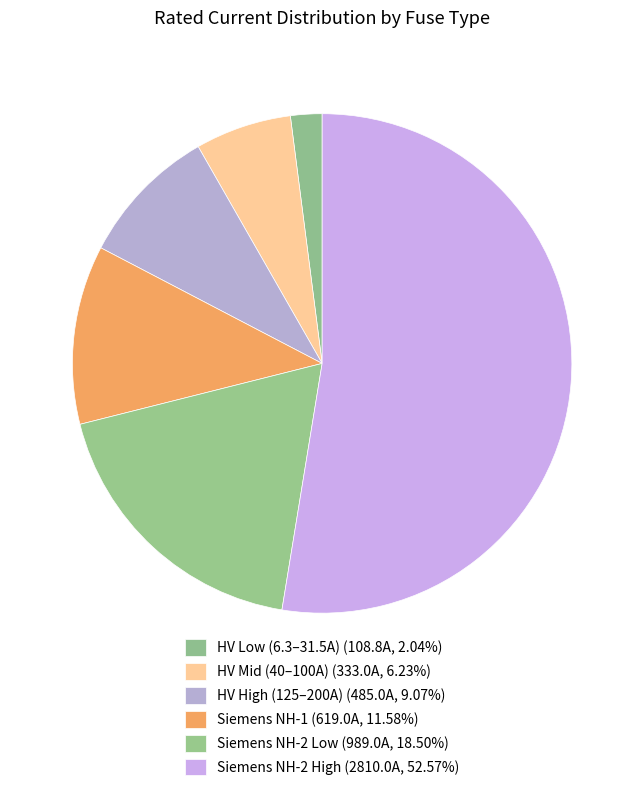

How many slices are in this pie chart?

6